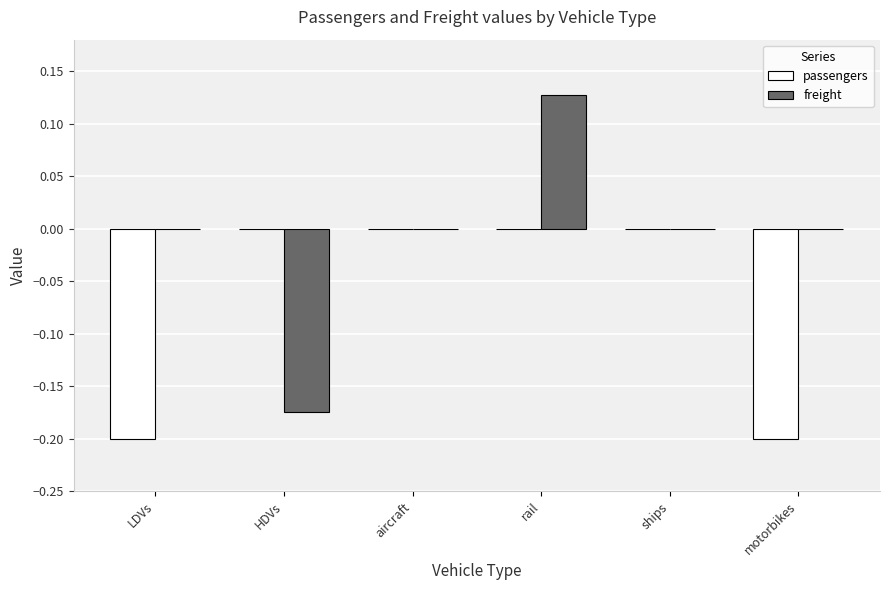

At which category is the sum across all series the highest?

rail